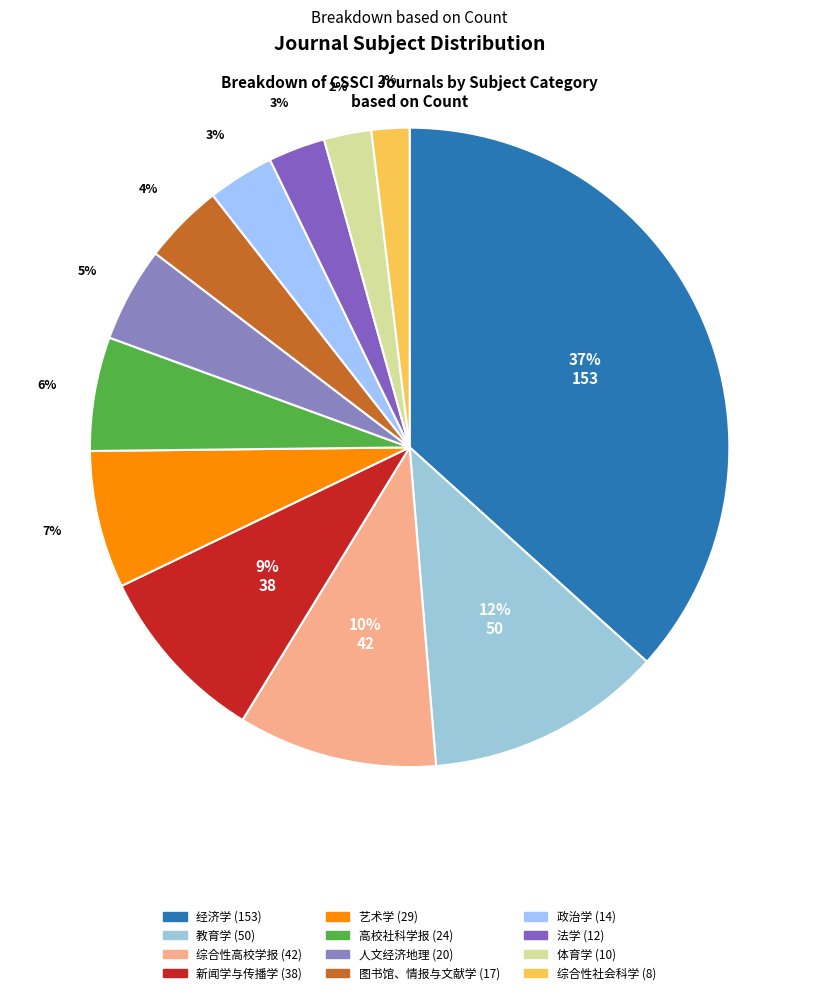

Is the sum of 新闻学与传播学 and 法学 greater than half?

No